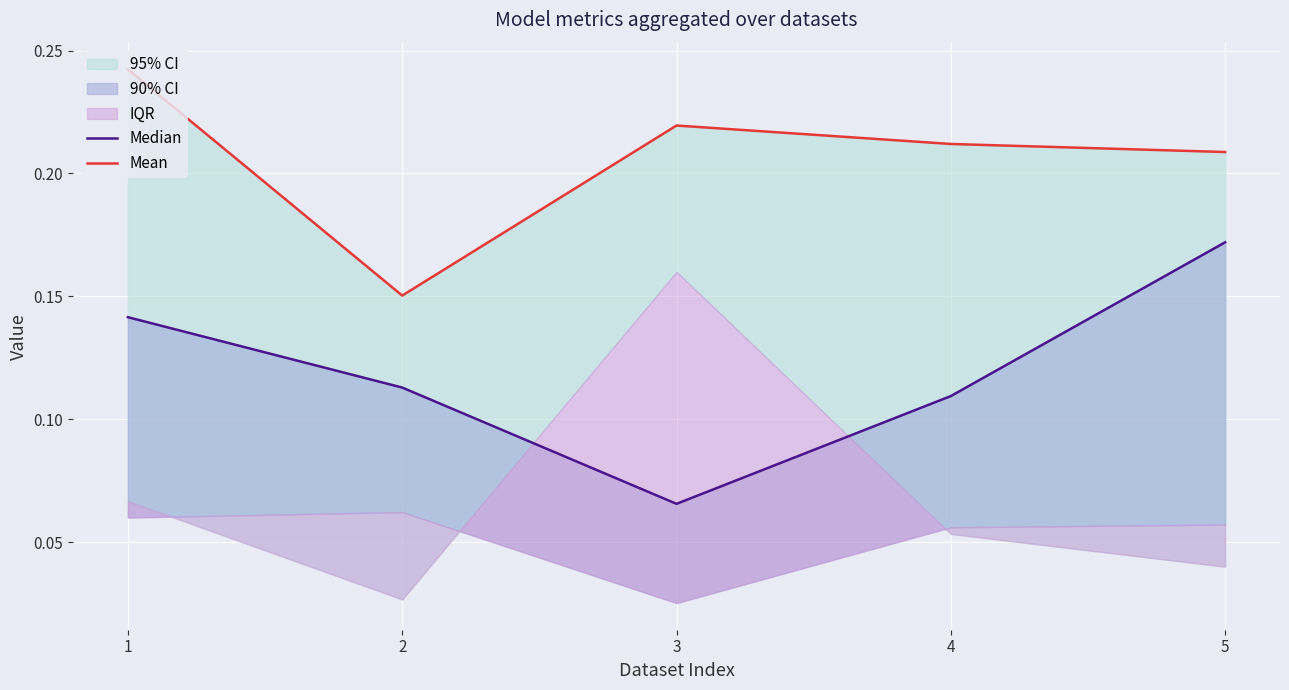

What is the difference between the highest and lowest values at 1?

0.1